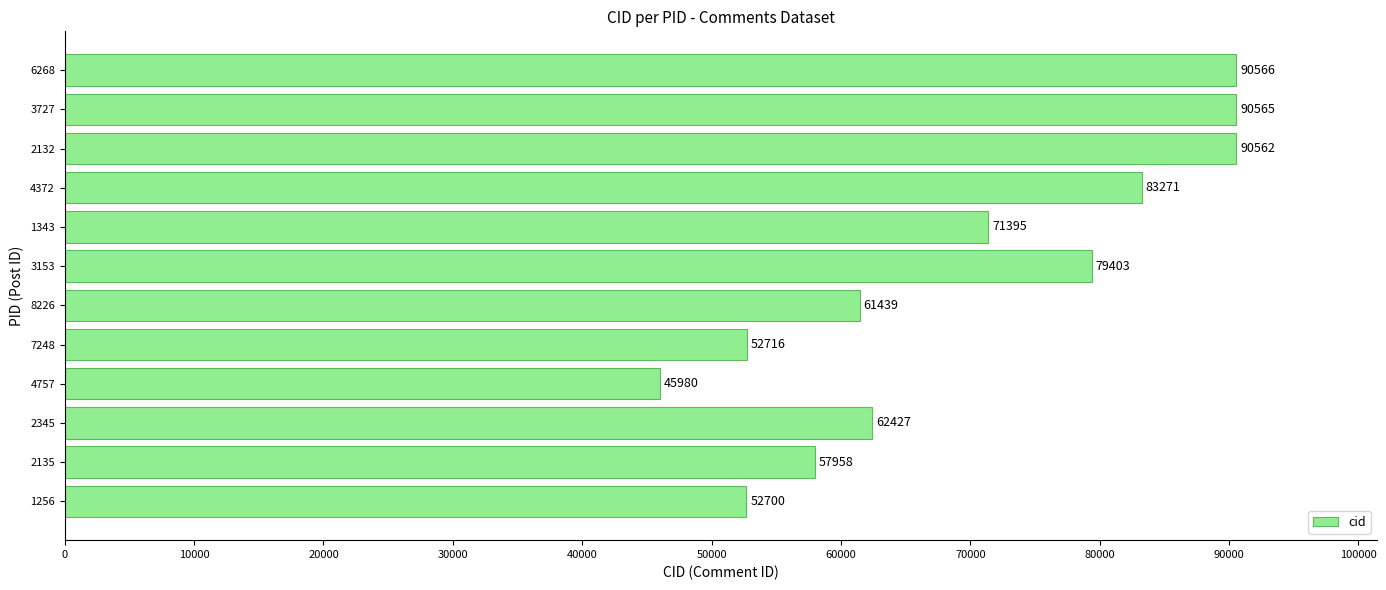

List the labels in order of value, smallest first.

4757, 1256, 7248, 2135, 8226, 2345, 1343, 3153, 4372, 2132, 3727, 6268